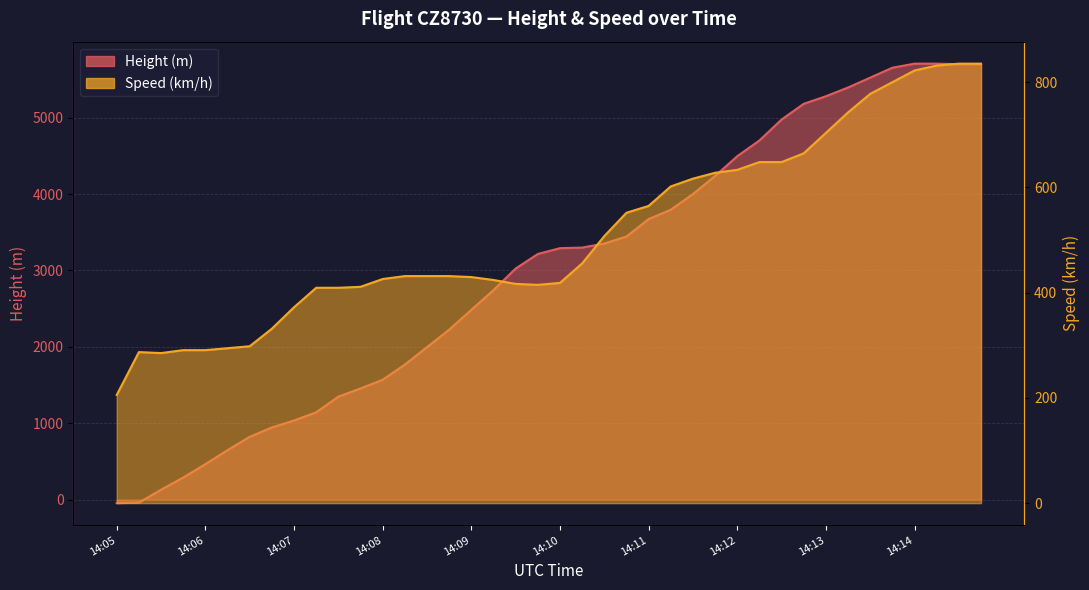

What is the difference between the Height values at 14:13 and 14:08?

3726.2